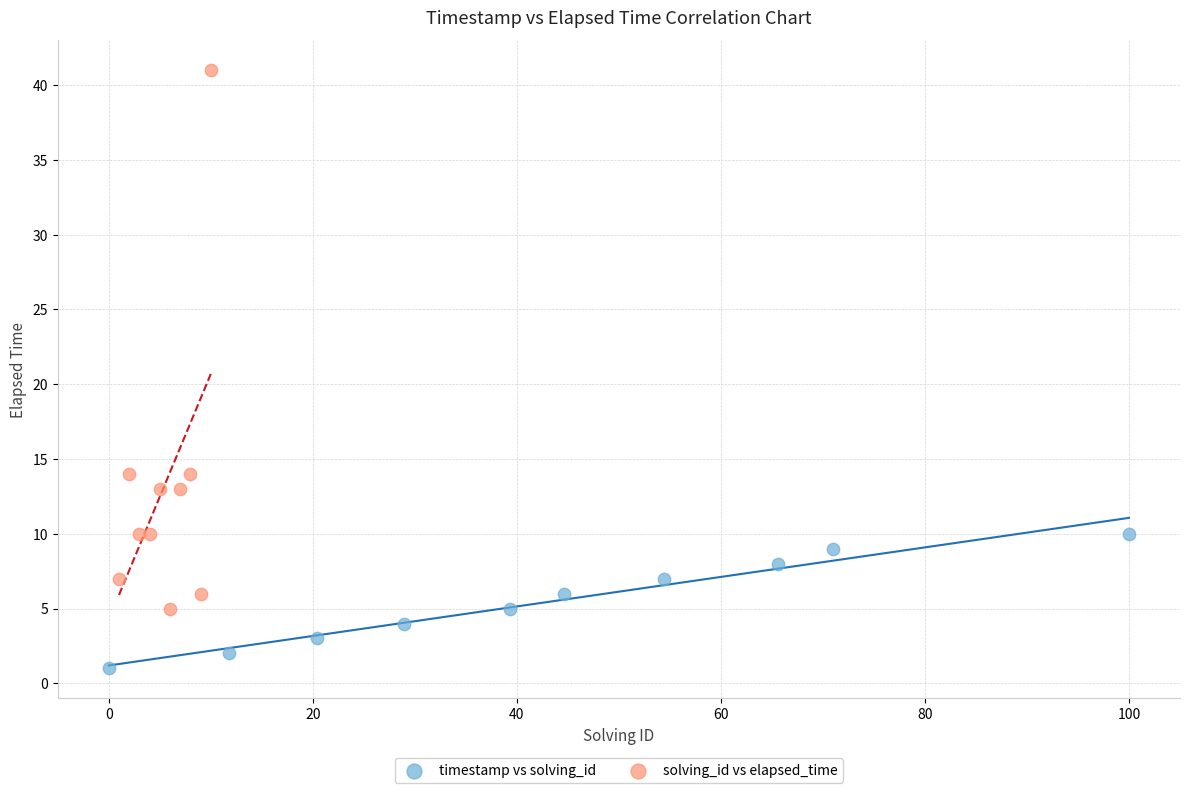

Which series reaches the minimum Y coordinate?

timestamp vs solving_id